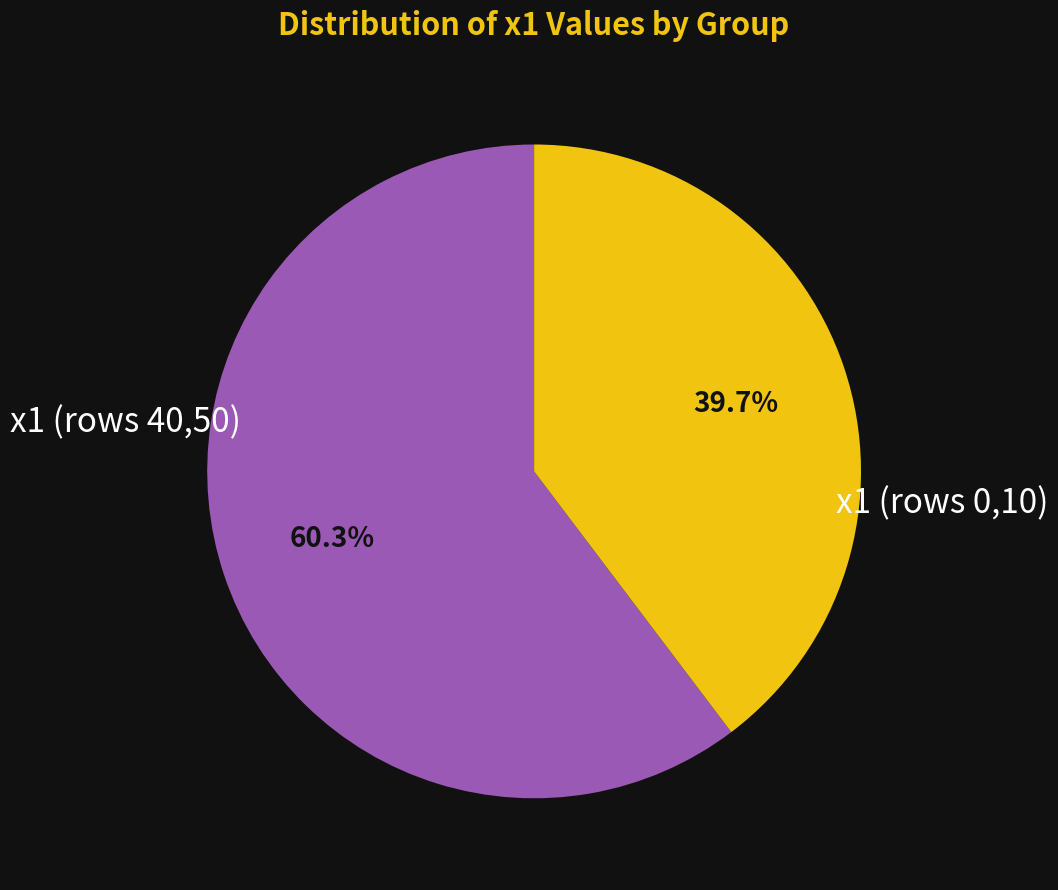

How many slices are in this pie chart?

2